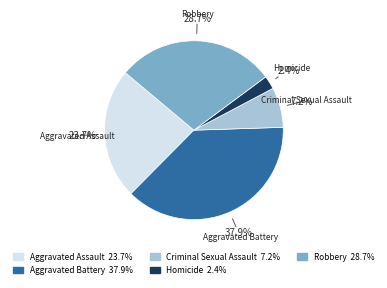

Which category has the biggest portion of the pie?

Aggravated Battery